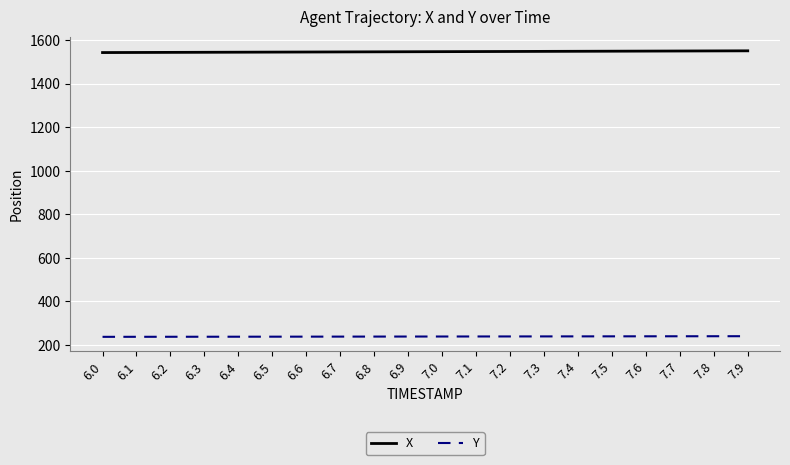

What is the sum of all Y values?

4778.3